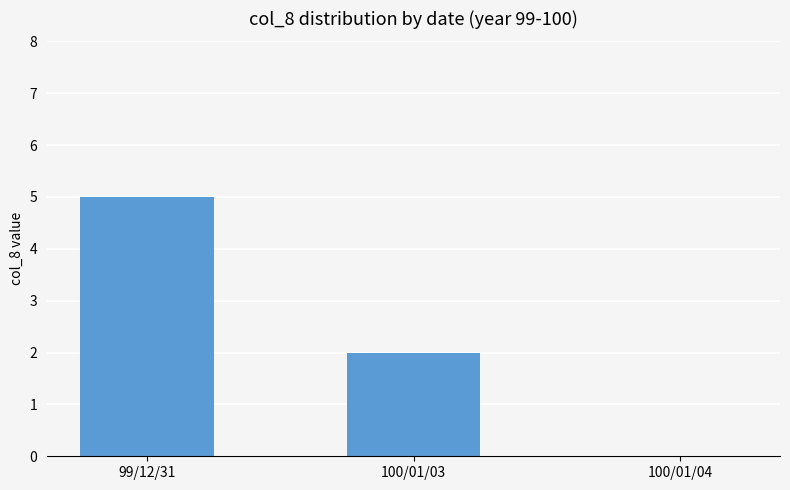

How many positive values are there?

2